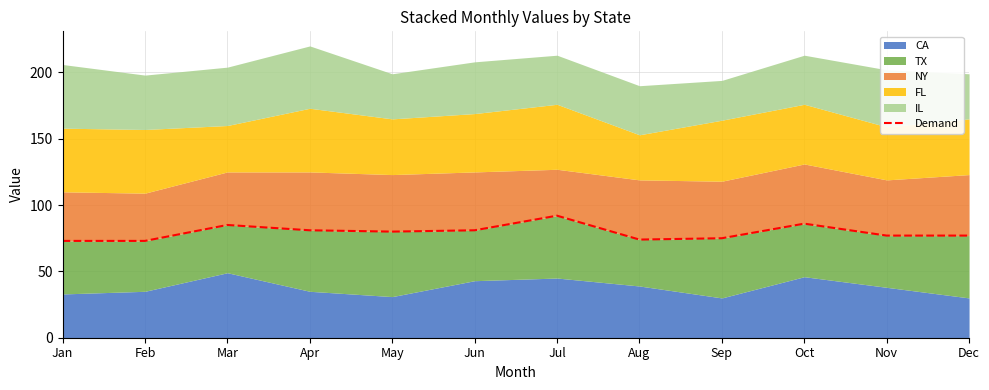

At which category does the chart reach its peak across all series?

Jul